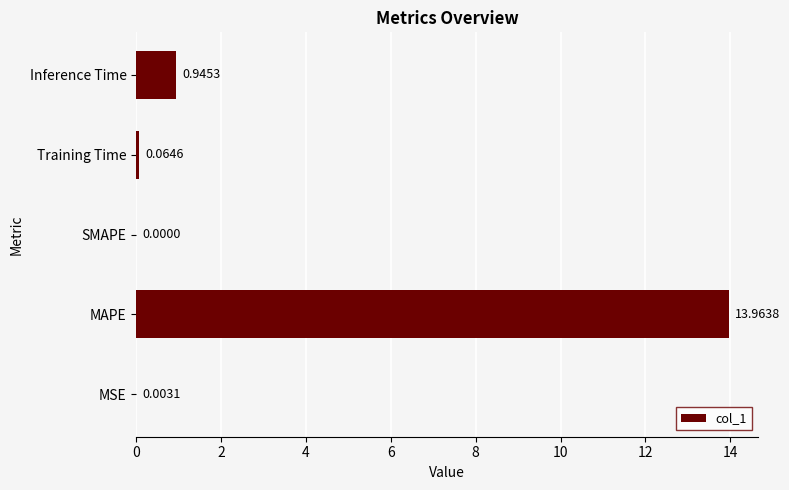

At which category does the chart reach its peak across all series?

MAPE